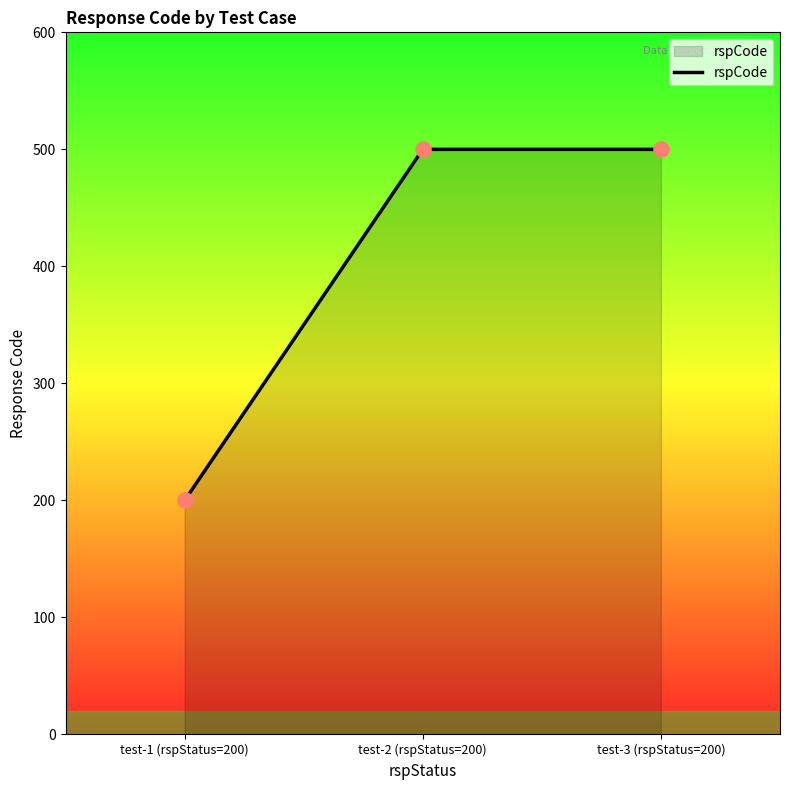

Between test-2 (rspStatus=200) and test-1 (rspStatus=200), which is larger?

test-2 (rspStatus=200)